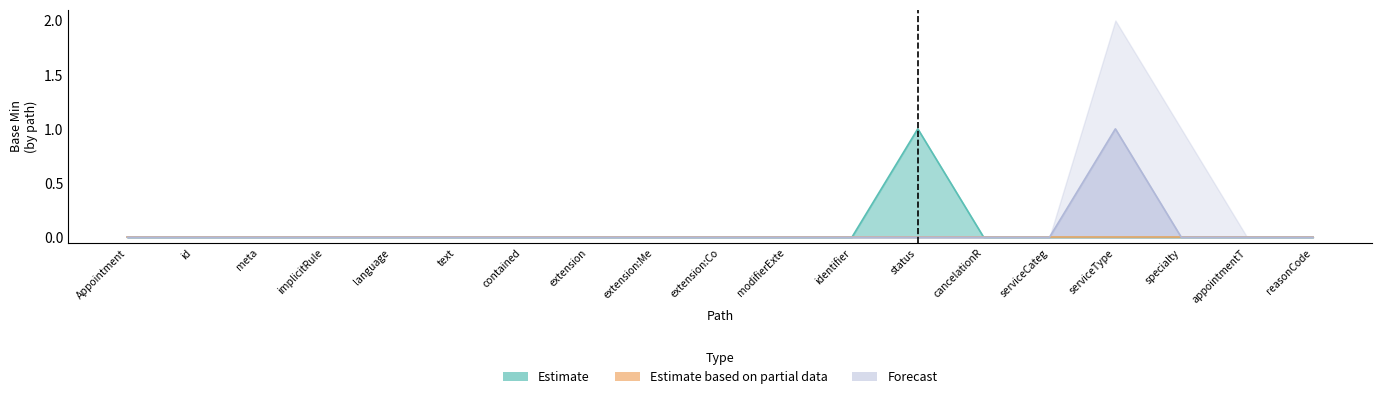

True or false: Forecast and Estimate cross at least once.

False